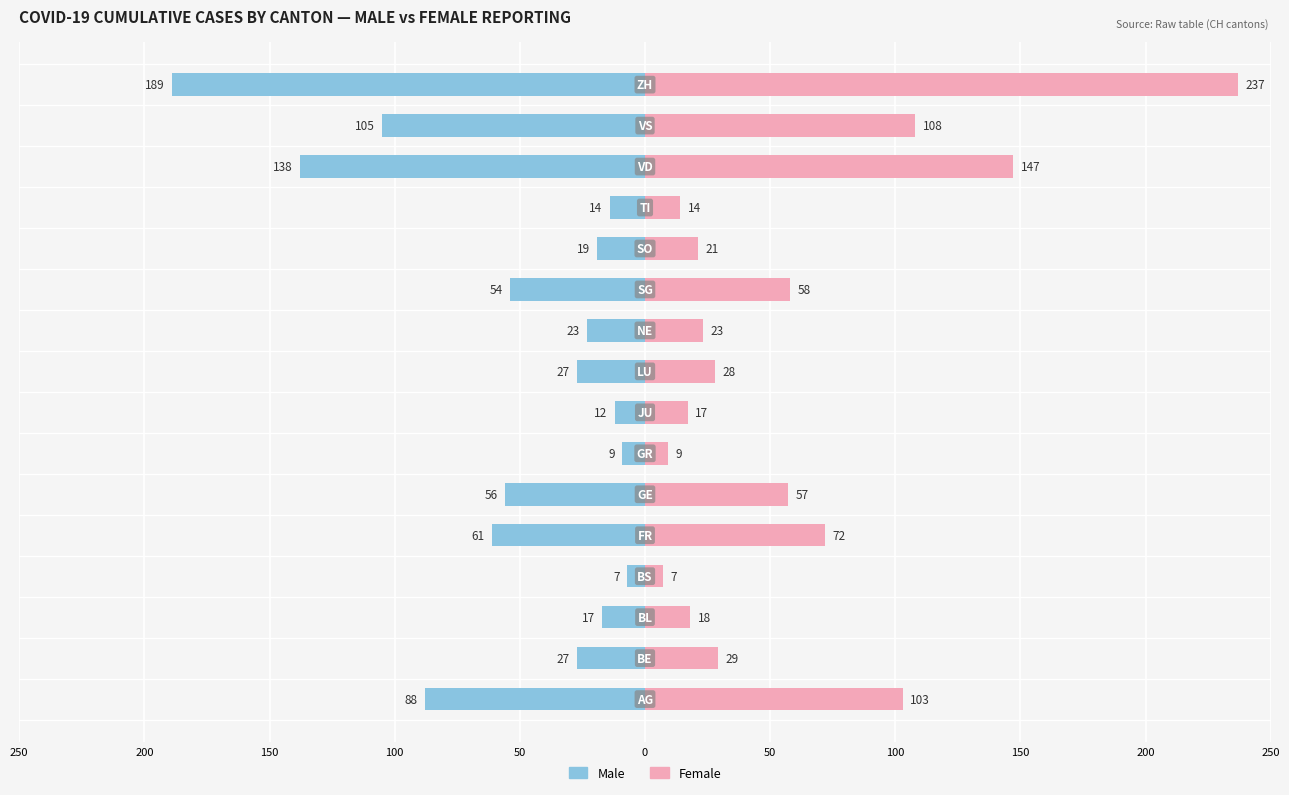

Reading right to left, transcribe all the data shown in this chart.

Male: -189	-105	-138	-14	-19	-54	-23	-27	-12	-9	-56	-61	-7	-17	-27	-88
Female: 237	108	147	14	21	58	23	28	17	9	57	72	7	18	29	103